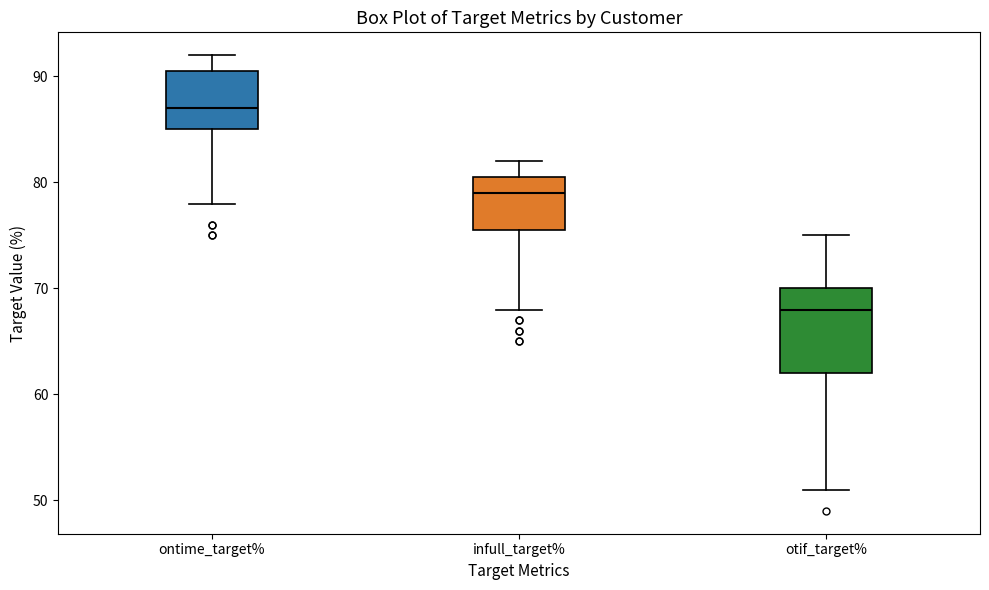

Reading left to right, transcribe this box plot: for each box, give where its median line is, the range the box spans, and where its two whiskers end, as read against the y-axis. The values are not printed on the chart, so give them approximately, as read against the axis.

ontime_target%: median 87, box 85 to 91, whiskers 78 to 92
infull_target%: median 79, box 76 to 81, whiskers 68 to 82
otif_target%: median 68, box 62 to 70, whiskers 51 to 75